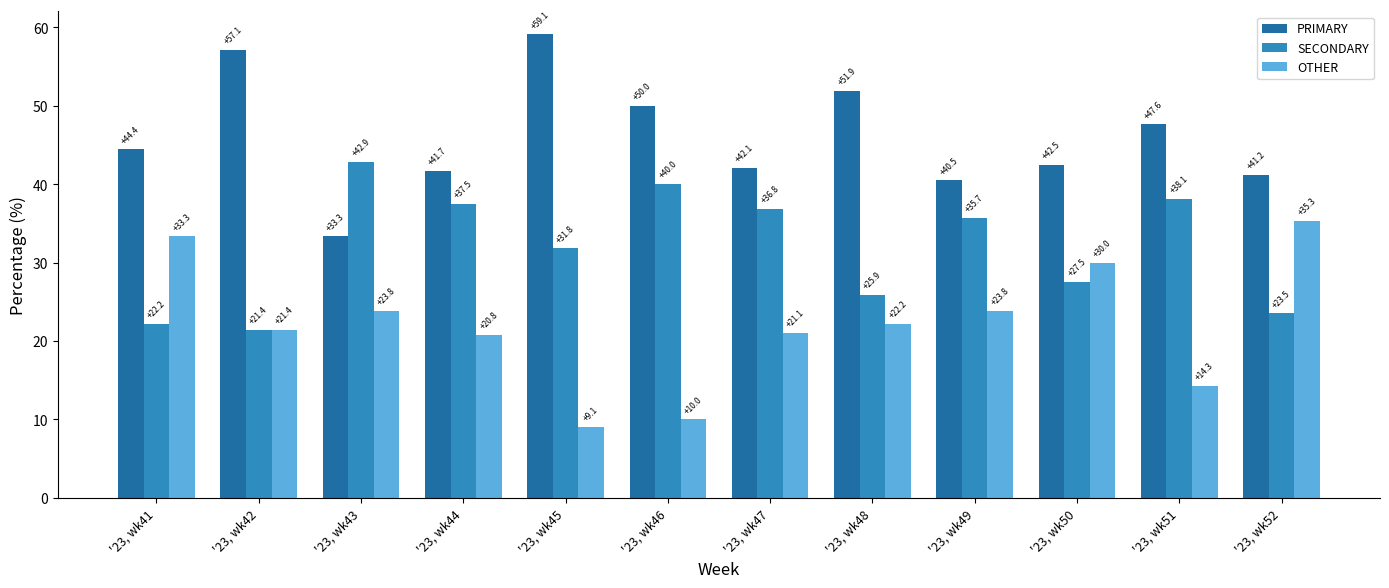

What is the highest value of the PRIMARY series?

59.1